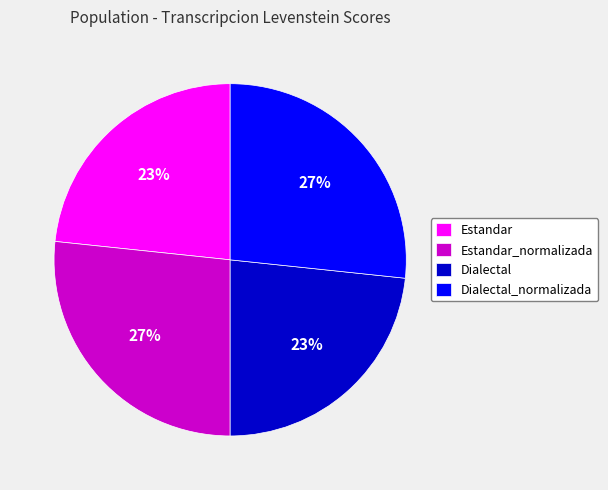

To the nearest percent, what portion does Dialectal_normalizada represent?

27%